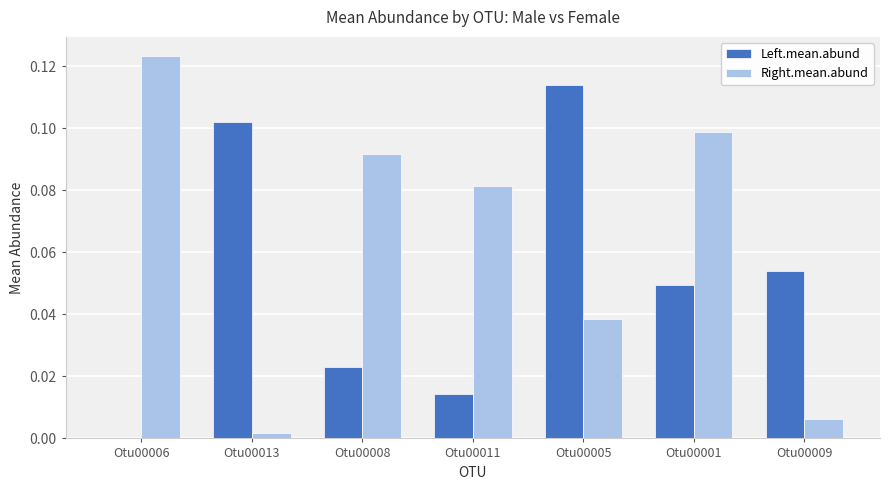

Which label corresponds to the largest value in the chart?

Otu00006